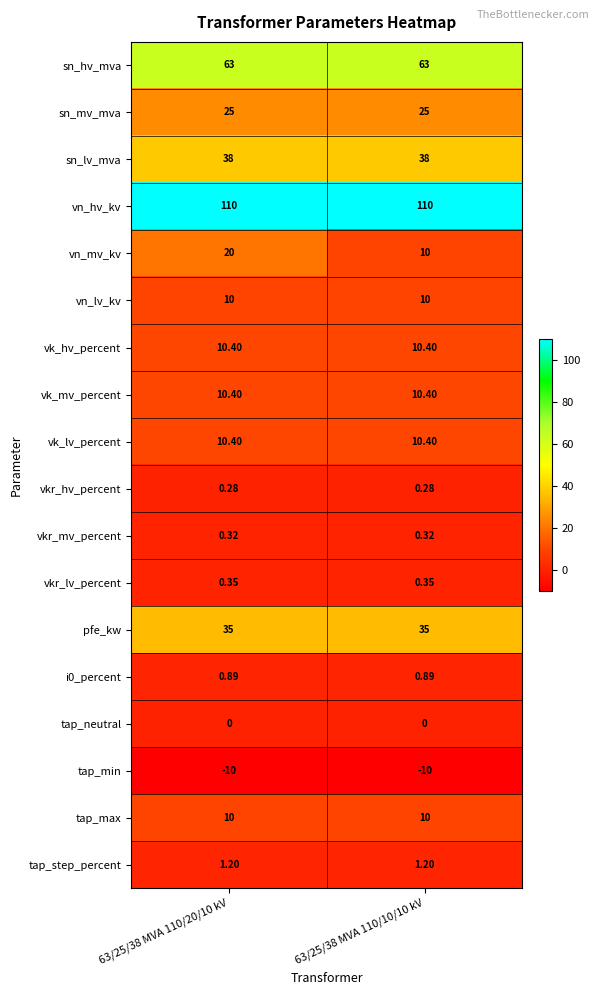

At which category is the sum across all series the highest?

63/25/38 MVA 110/20/10 kV